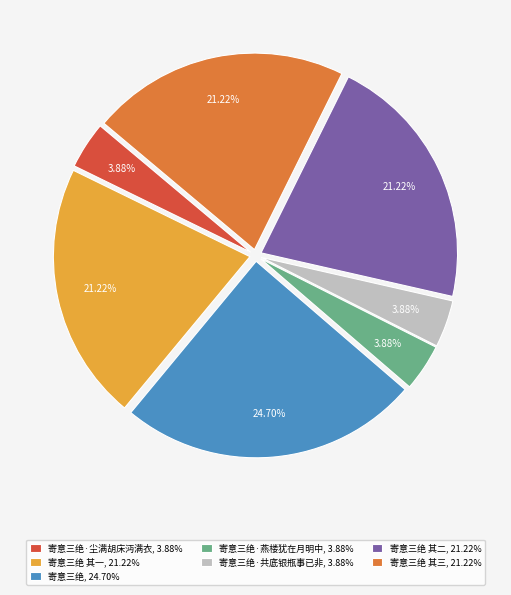

How many segments does this pie chart have?

7